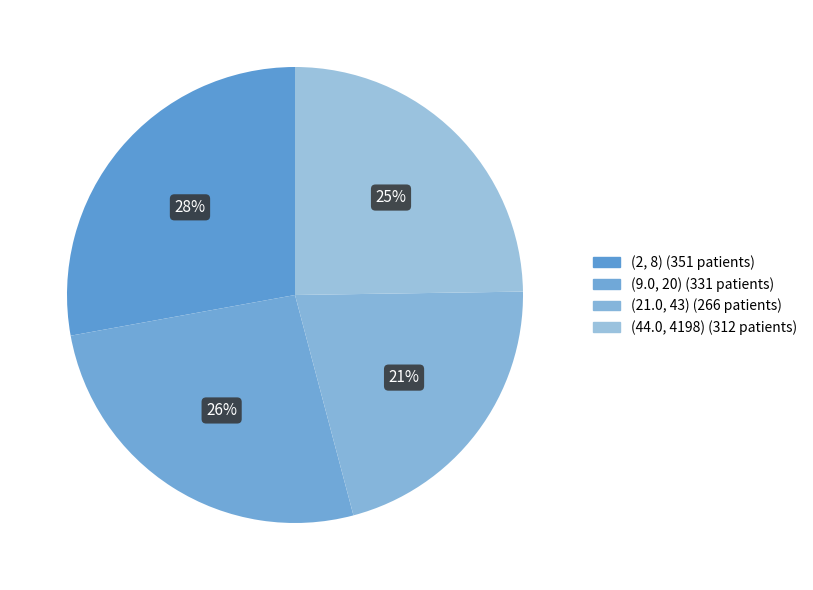

Is it true that (21.0, 43) is 21% of the pie?

True